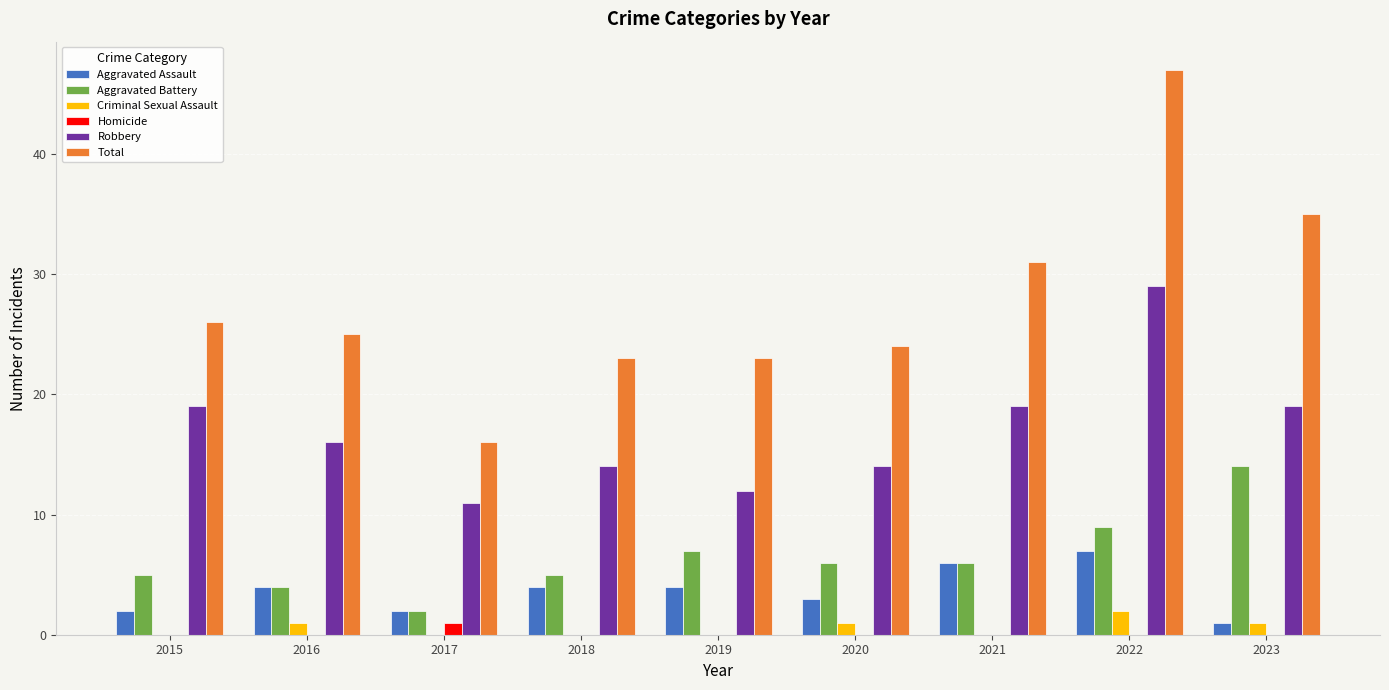

What is the total value across all series at 2019?

46